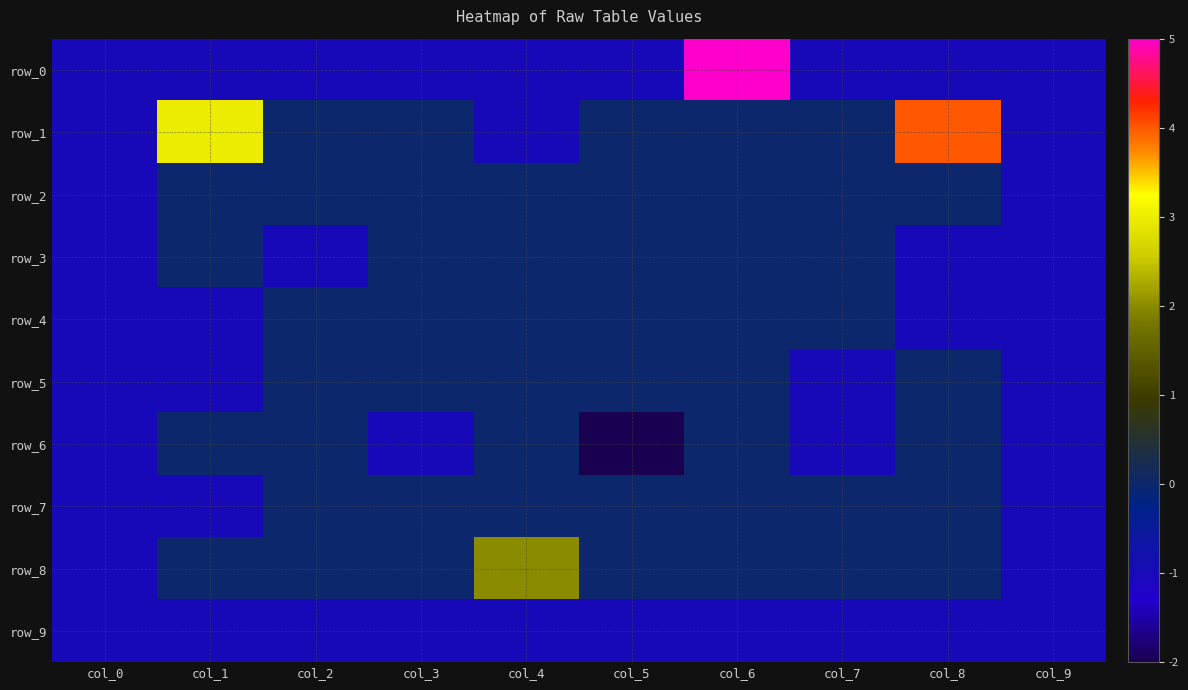

At which category is the sum across all series the highest?

col_6